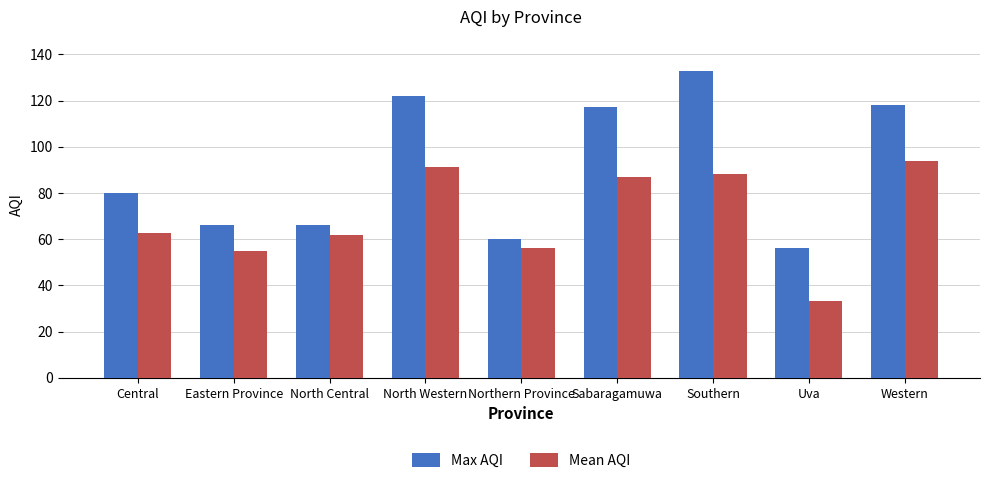

What is the label of the 6th bar from the right?

North Western